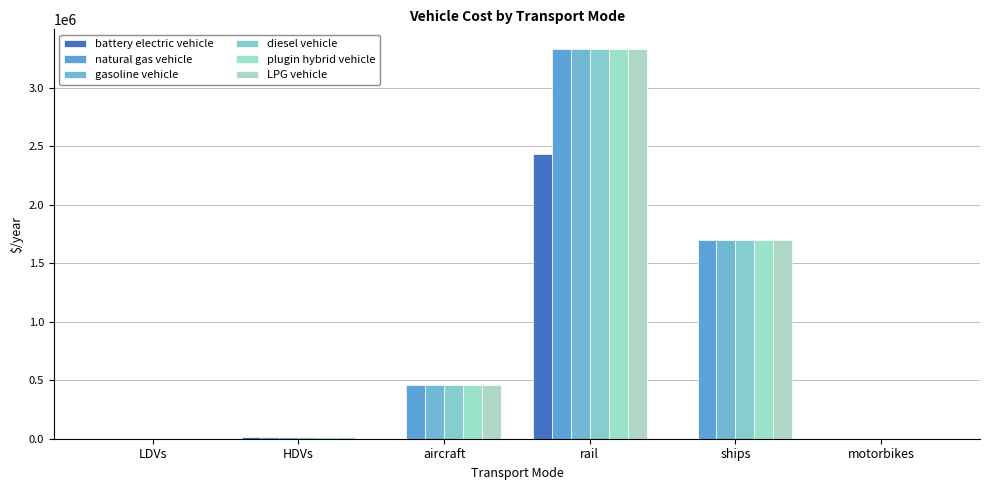

Read the plugin hybrid vehicle value at ships.

1695890.0